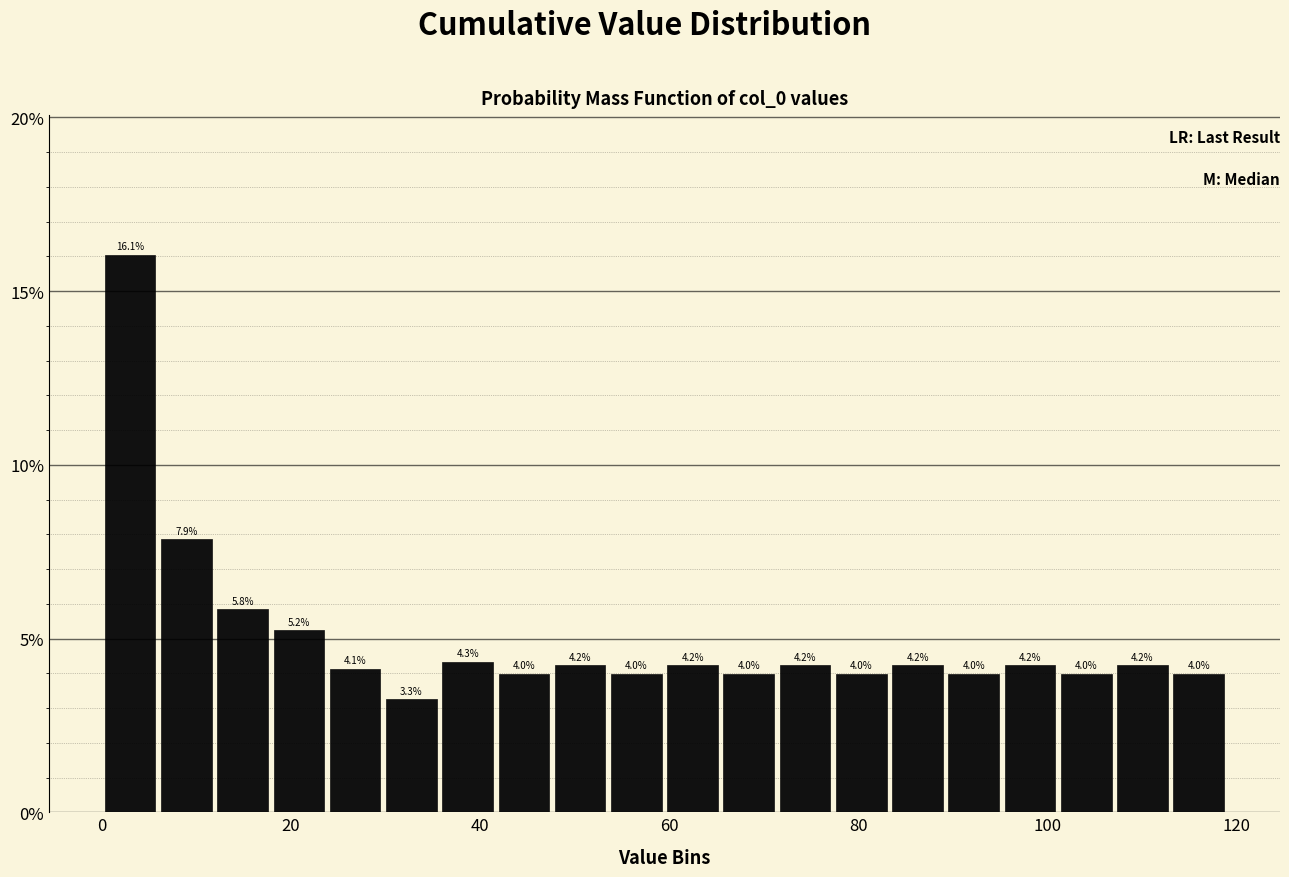

Read against the x-axis, roughly where is the centre of the tallest bar?

2